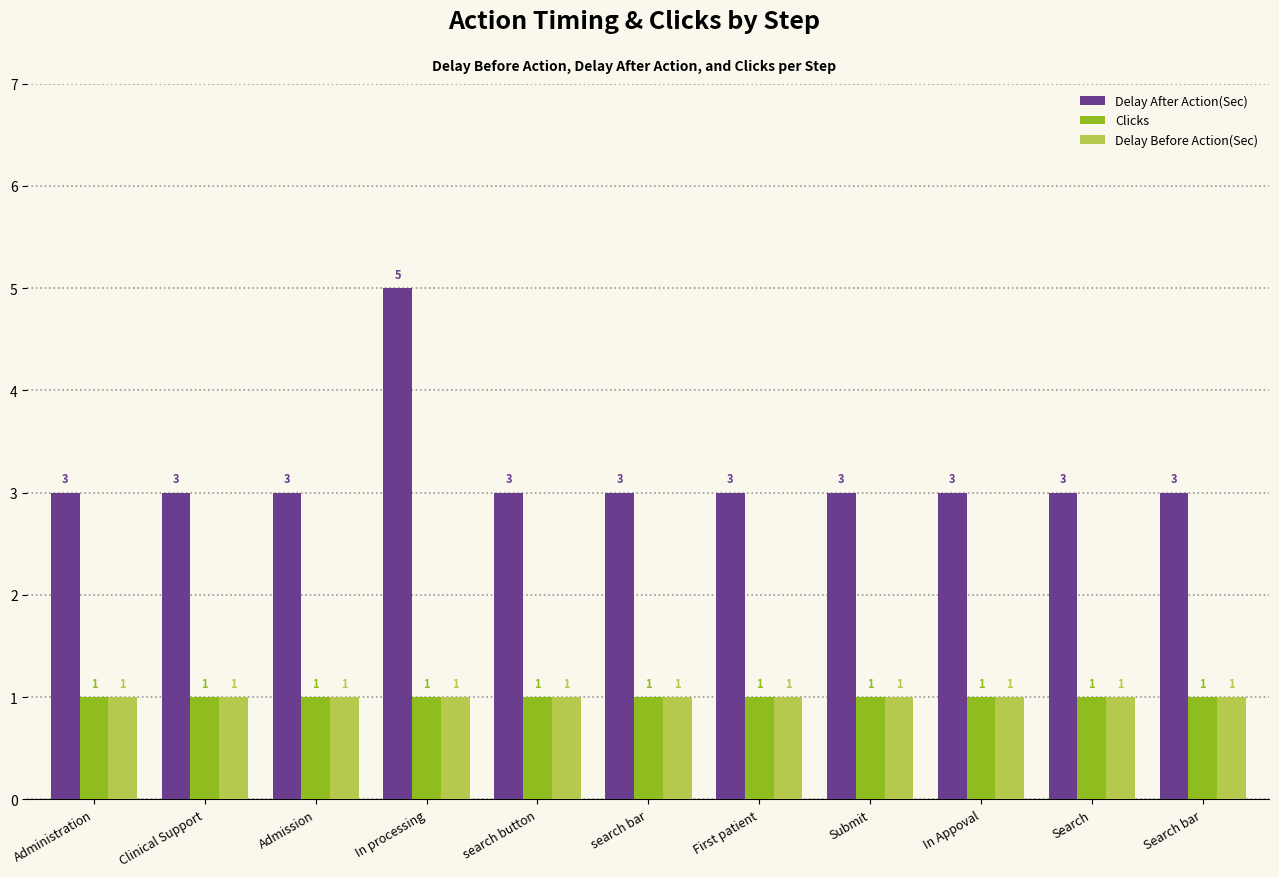

What are all the series names shown in the legend?

Delay After Action(Sec), Clicks, Delay Before Action(Sec)